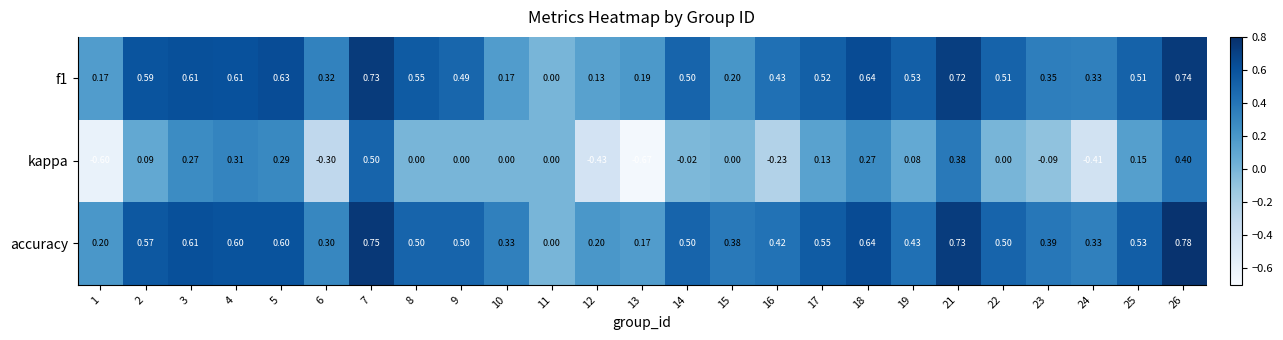

Which series has the largest total across all categories?

accuracy